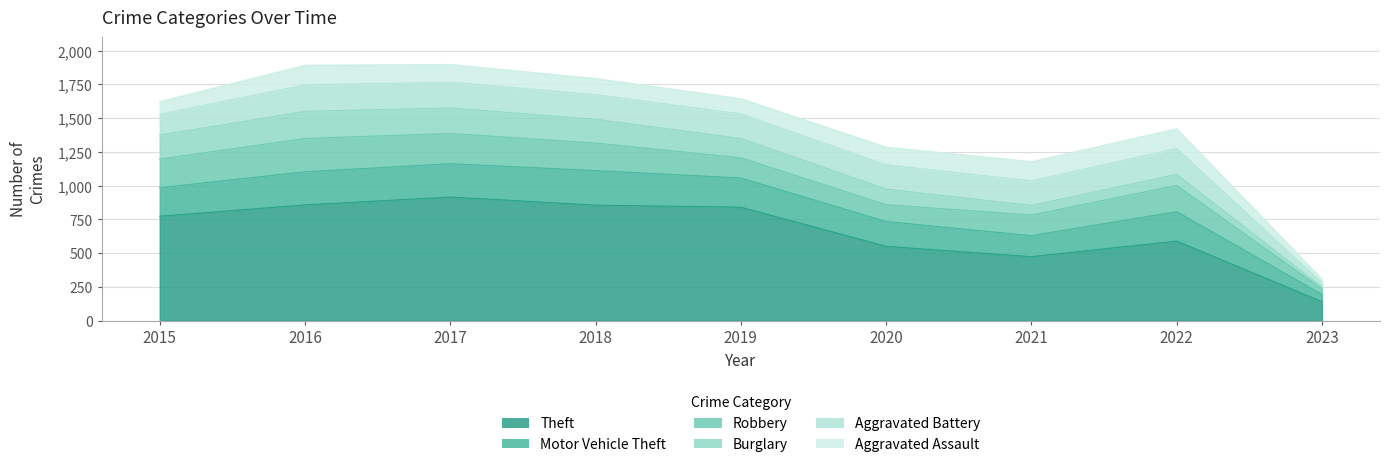

What is the sum of all Theft values?

6001